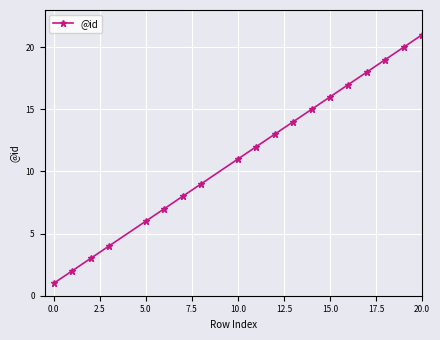

True or false: there are more than 2 points higher than both neighbors.

False